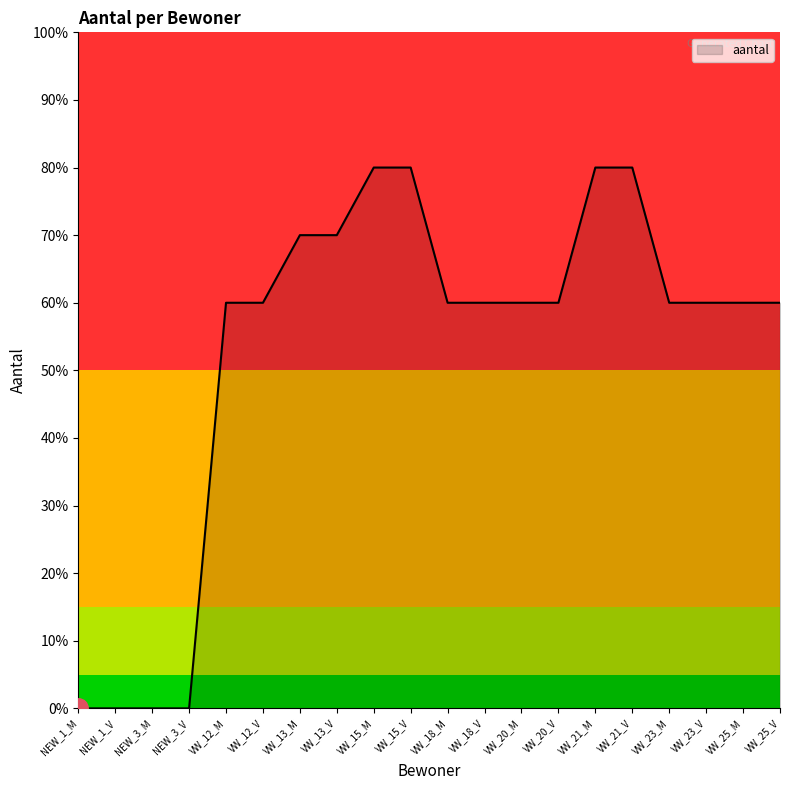

What is the label of the 17th point from the left?

VW_23_M